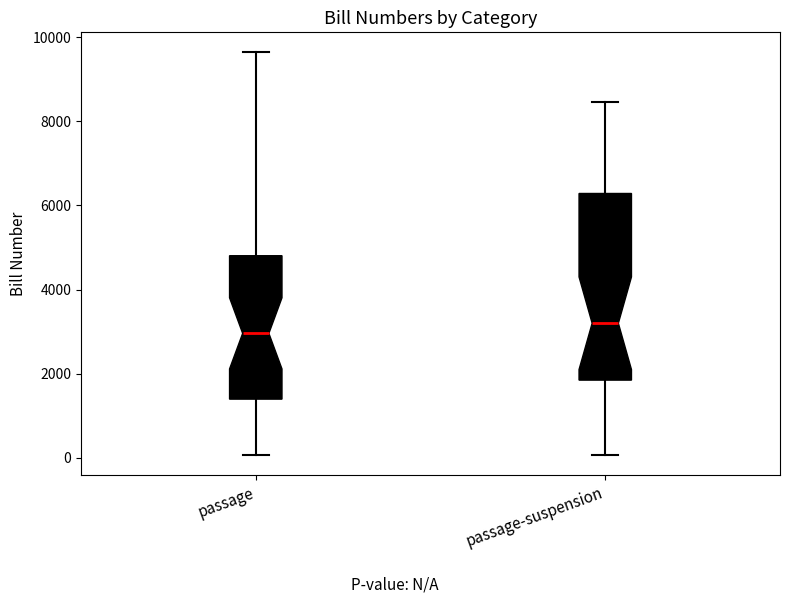

Reading left to right, transcribe this box plot: for each box, give where its median line is, the range the box spans, and where its two whiskers end, as read against the y-axis. The values are not printed on the chart, so give them approximately, as read against the axis.

passage: median 3000, box 1400 to 4800, whiskers 0 to 9600
passage-suspension: median 3200, box 1800 to 6200, whiskers 0 to 8400